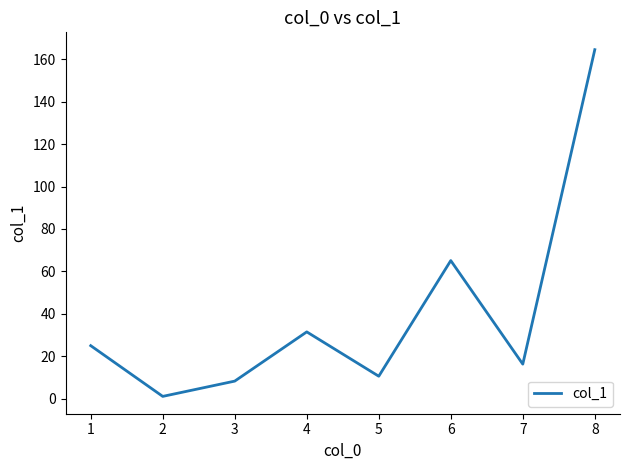

Read the value at 6.

65.1